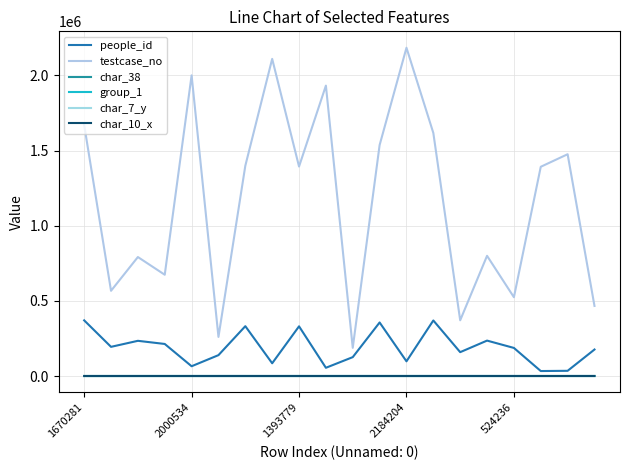

How many interior local peaks does the char_10_x series have?

1